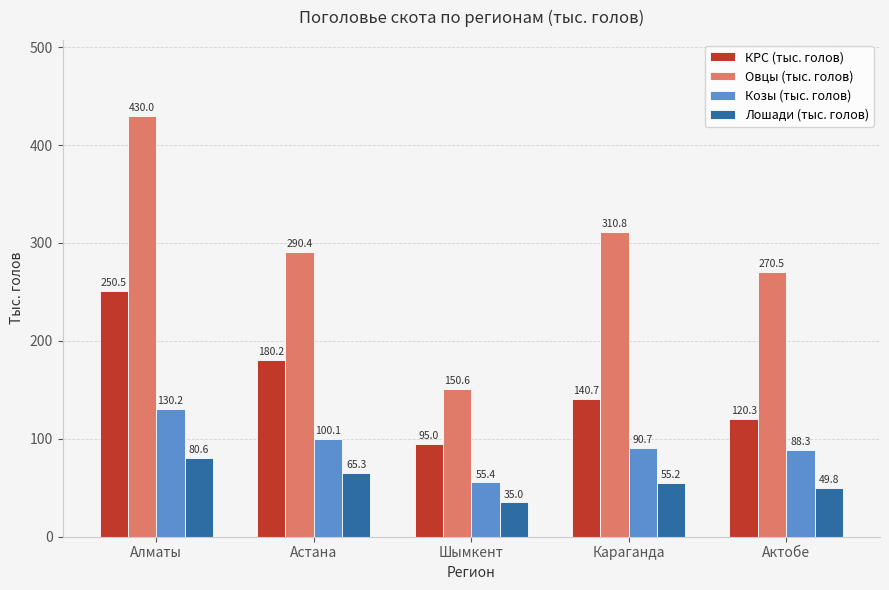

Reading left to right, list all the values displayed in this chart.

КРС (тыс. голов): 250.5	180.2	95.0	140.7	120.3
Овцы (тыс. голов): 430.0	290.4	150.6	310.8	270.5
Козы (тыс. голов): 130.2	100.1	55.4	90.7	88.3
Лошади (тыс. голов): 80.6	65.3	35.0	55.2	49.8